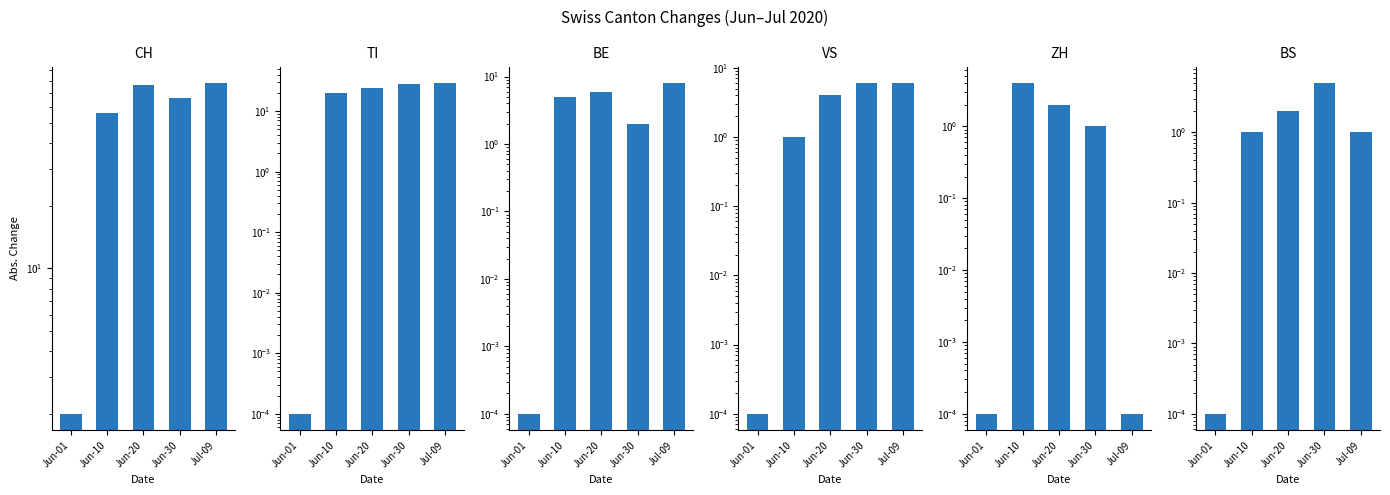

What are all the series names shown in the legend?

CH, TI, BE, VS, ZH, BS